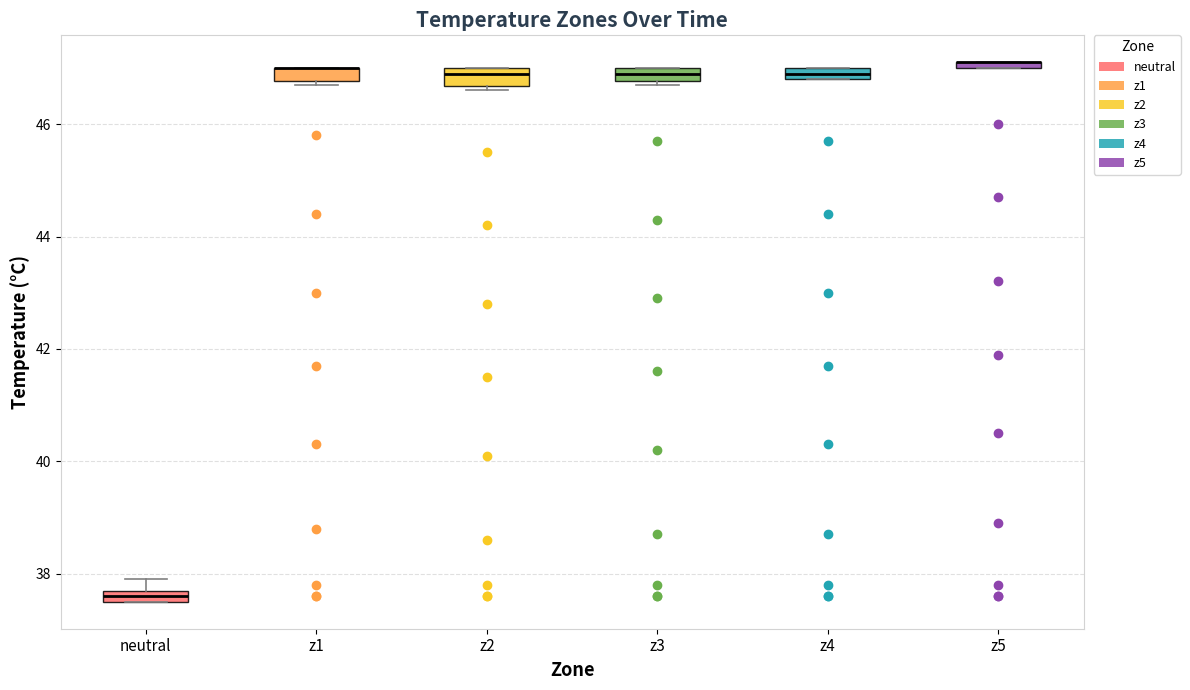

Where is the lower edge of the box for z2 on the y-axis? The values are not printed on the chart, so give them approximately, as read against the axis.

46.6